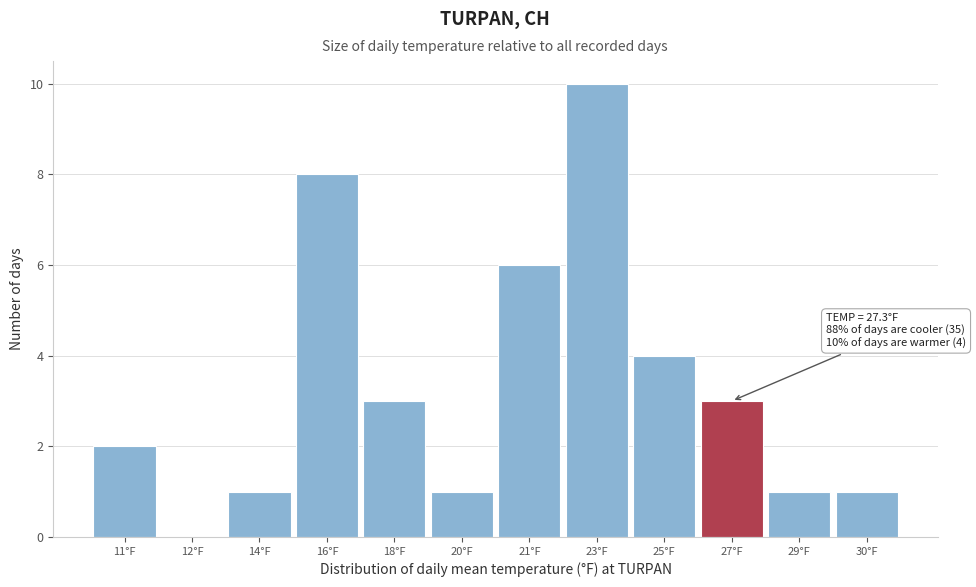

Reading right to left, transcribe all the data shown in this chart.

30°F=1	29°F=1	27°F=3	25°F=4	23°F=10	21°F=6	20°F=1	18°F=3	16°F=8	14°F=1	12°F=0	11°F=2